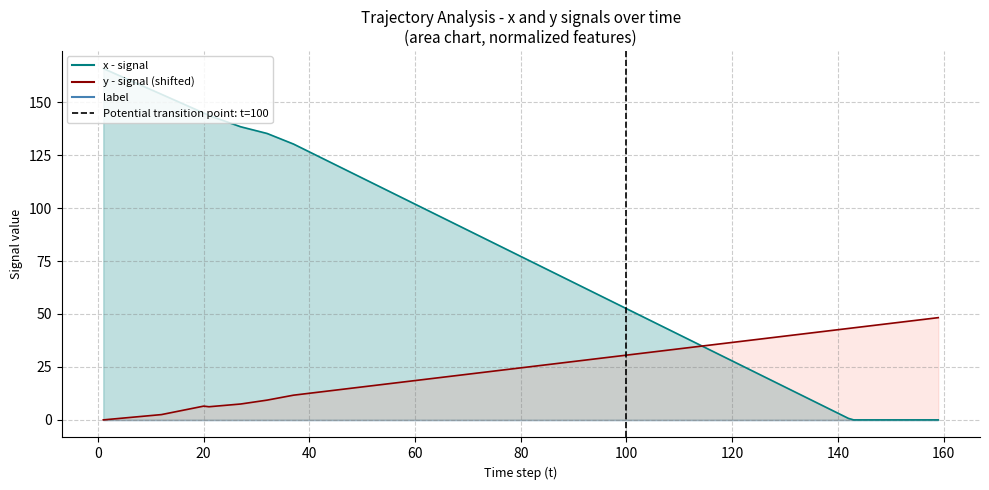

How many values are below 1?

1